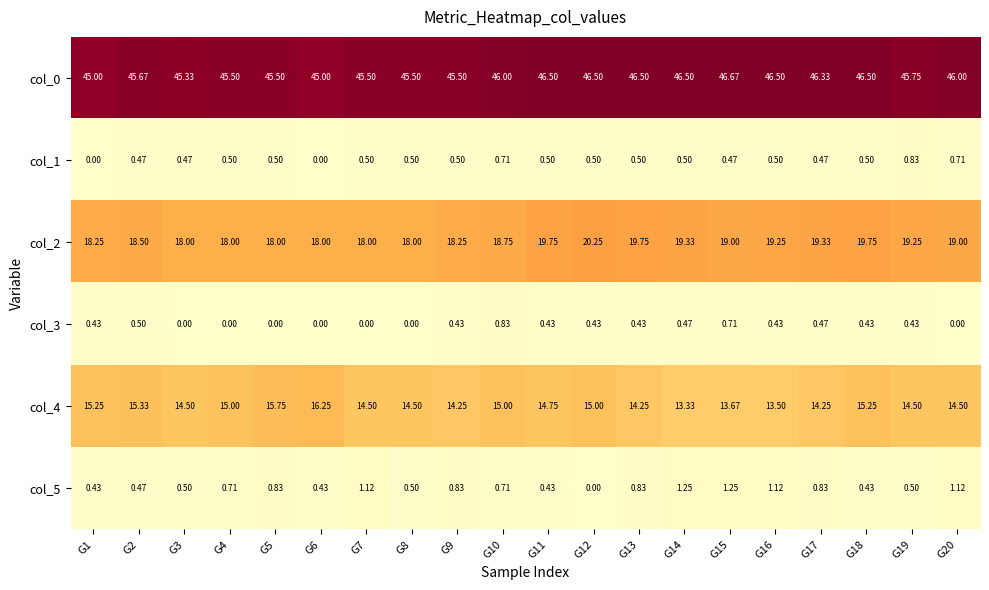

Is the value of col_4 at G5 greater than the value of col_2 at G13?

No